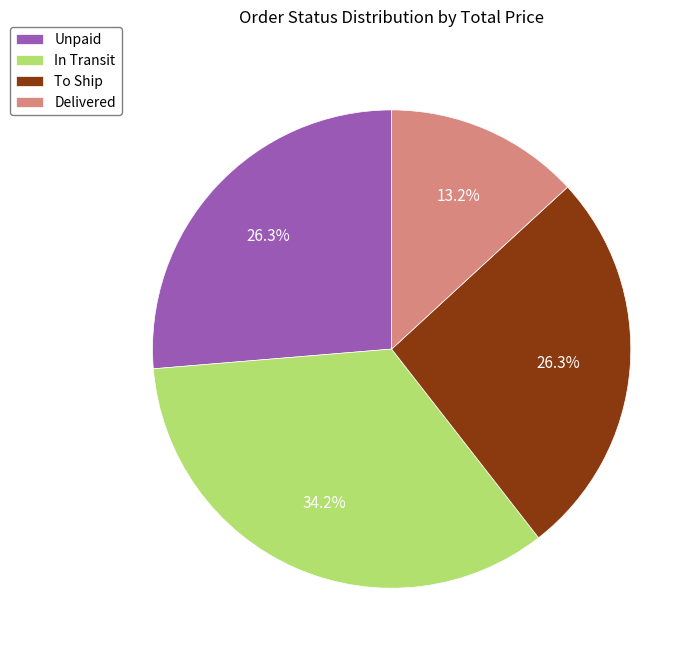

To the nearest percent, what percentage of the pie is Unpaid?

26%